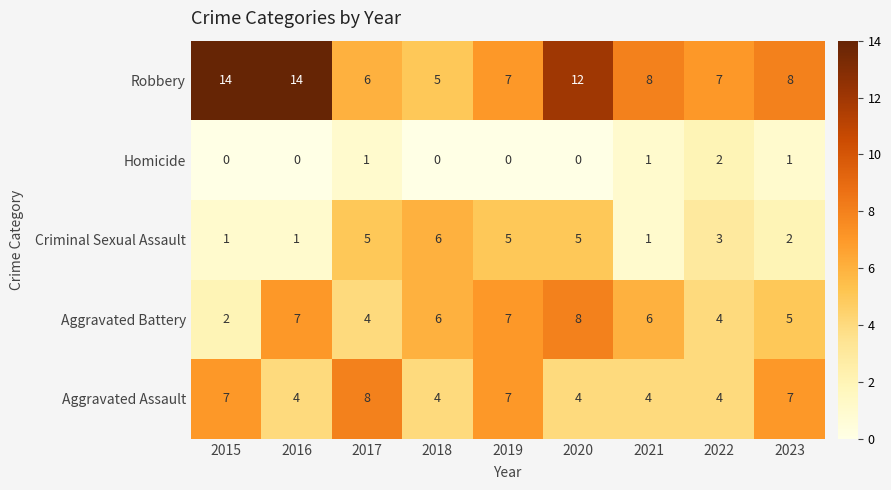

At how many categories does at least one series exceed 13?

2